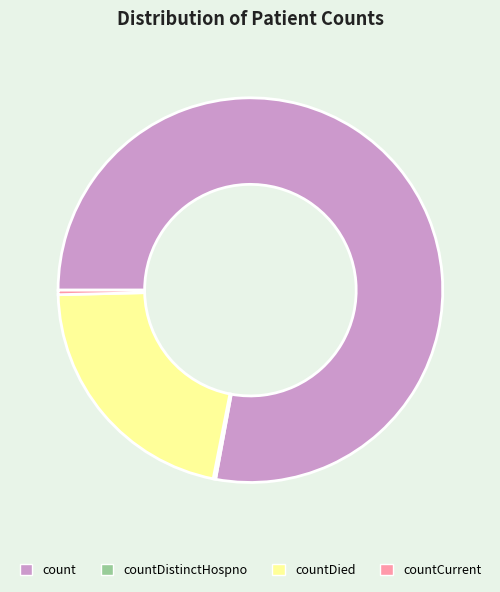

Which has a higher value, countDied or countCurrent?

countDied